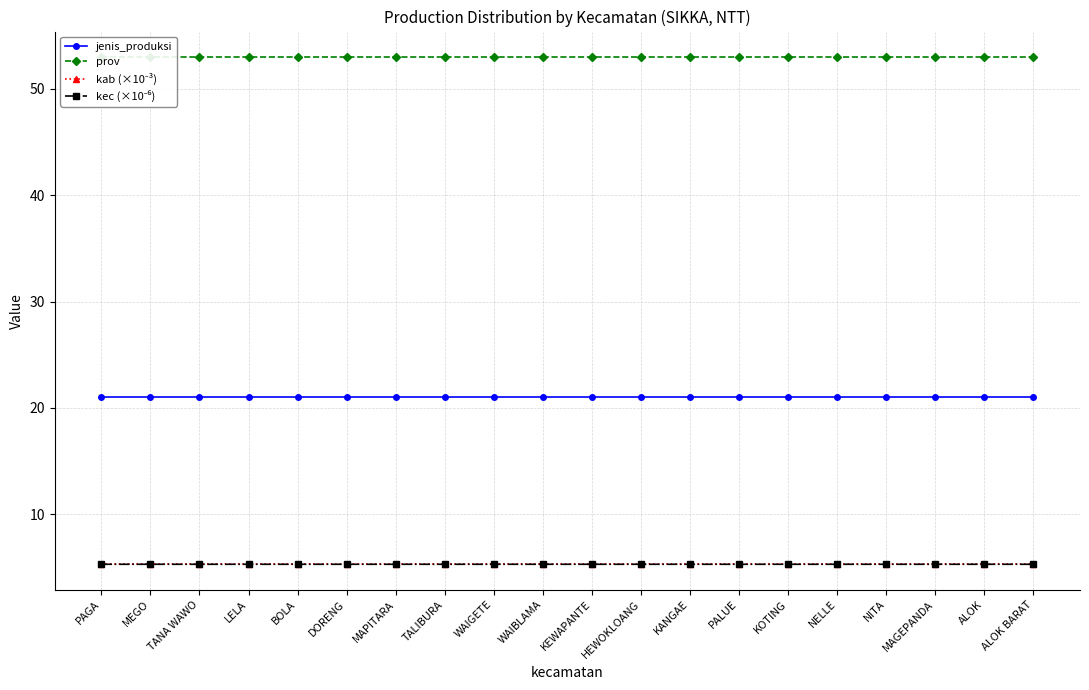

True or false: jenis_produksi and kec (×10⁻⁶) cross at least once.

False